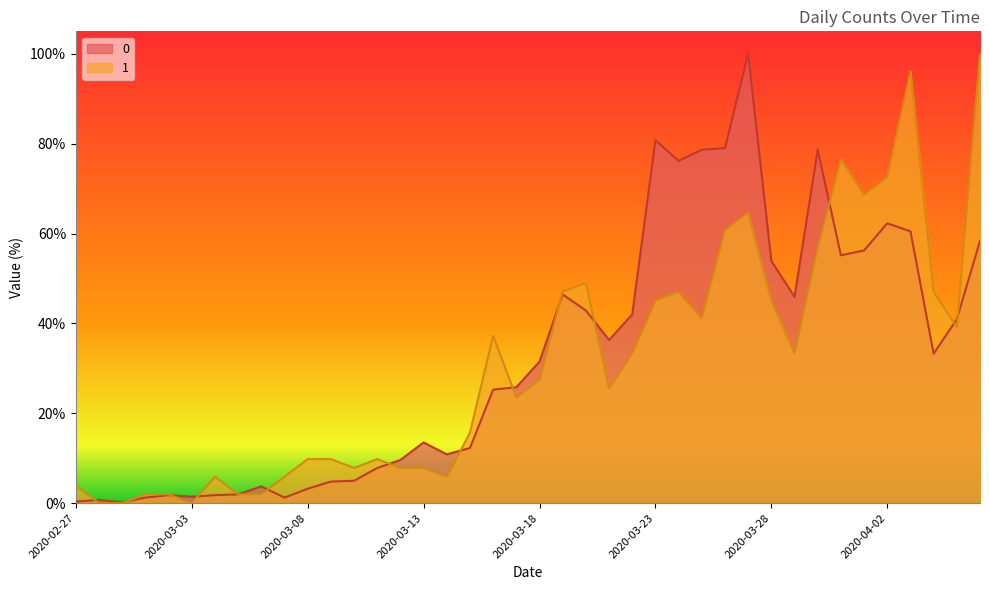

Which series has the widest spread of values?

1